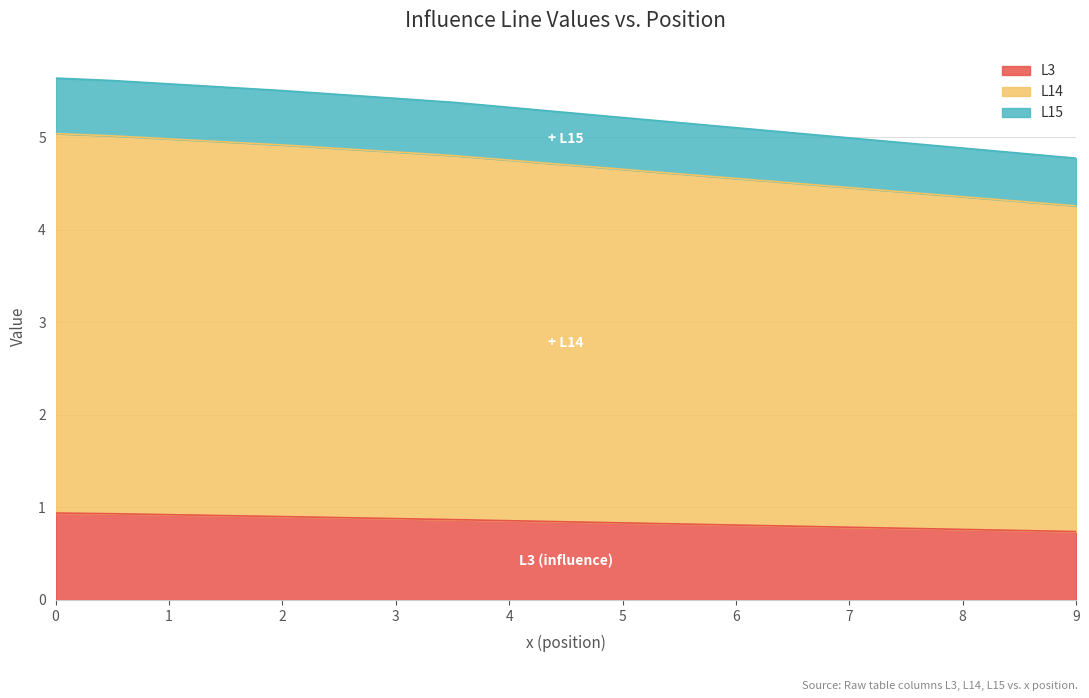

Which series has the widest spread of values?

L14